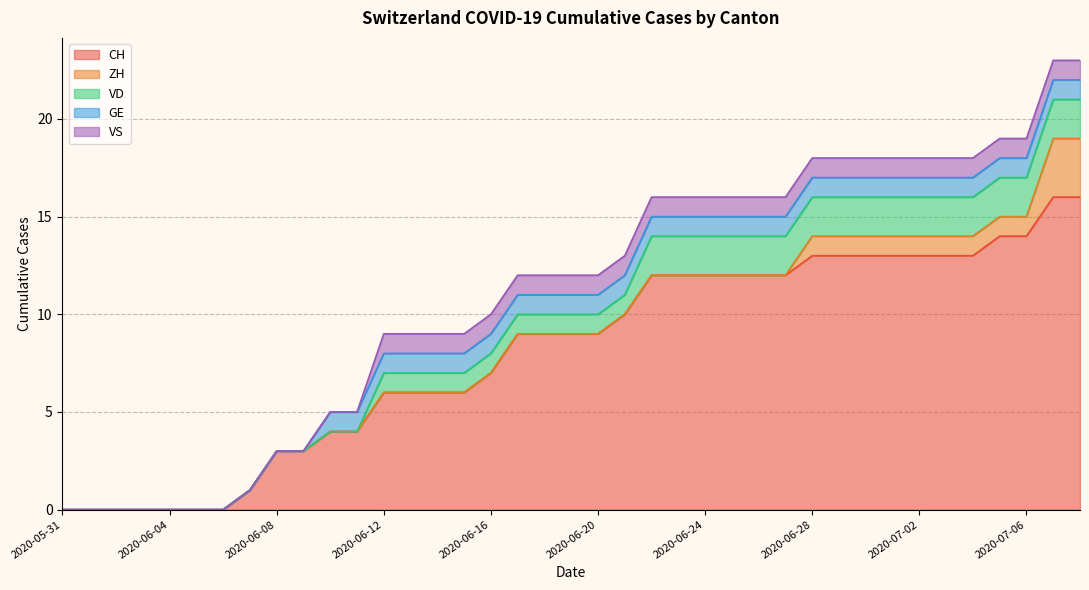

What is the maximum value shown in the chart?

16